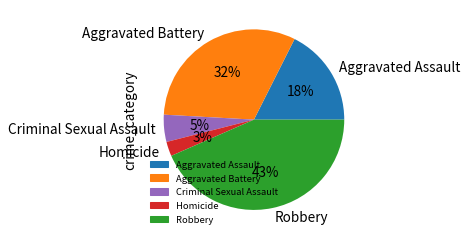

What percentage is the Homicide slice, to the nearest percent?

3%